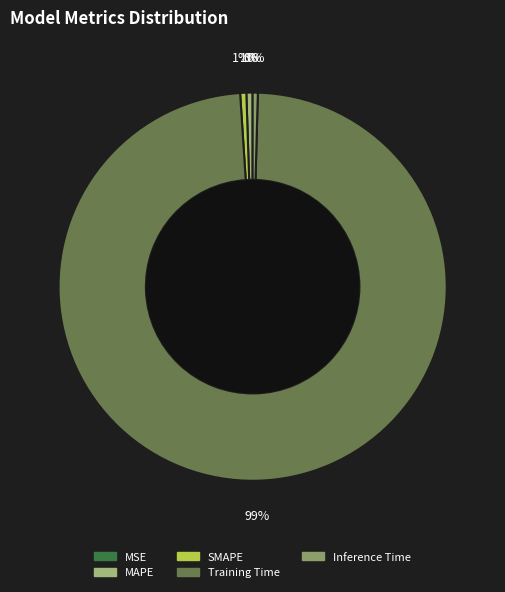

What portion of the pie excludes Training Time?

1.5%